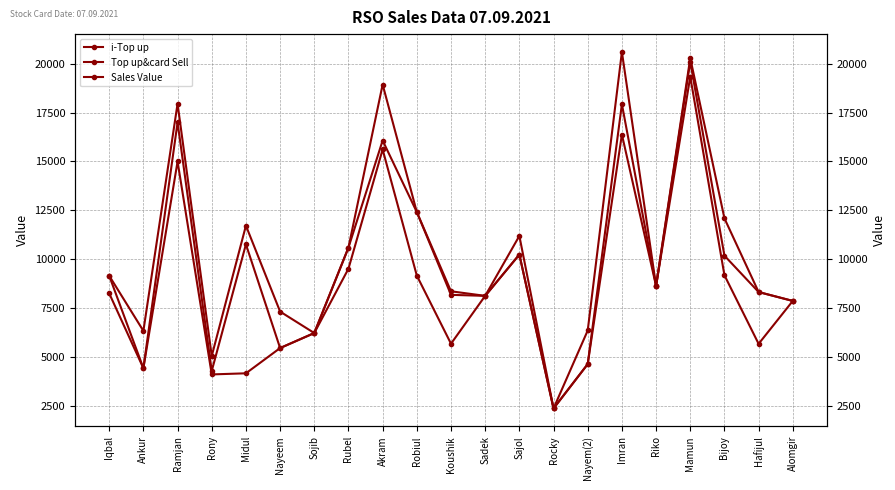

Which series changed the most between Nayeem and Rocky?

Sales Value